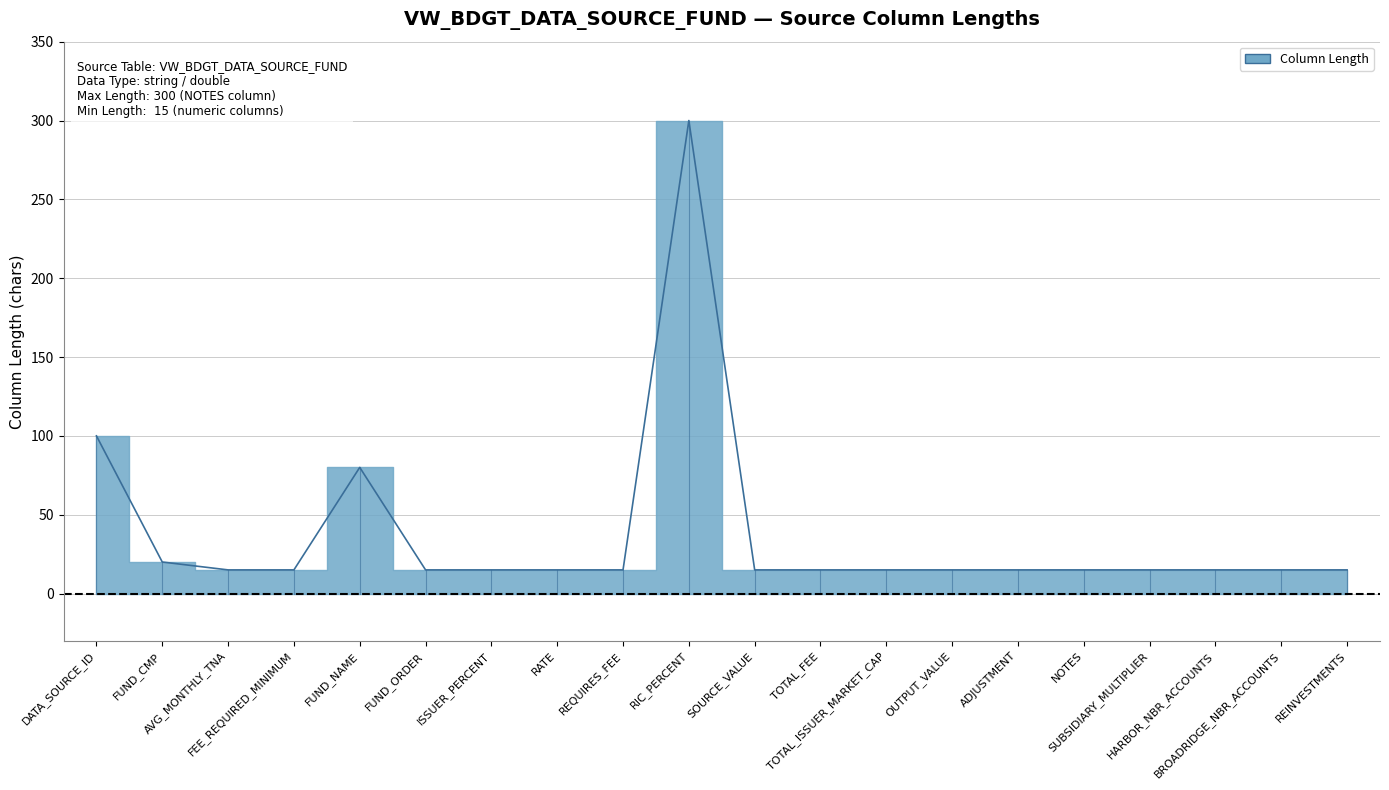

Reading left to right, list all the values displayed in this chart.

DATA_SOURCE_ID=100	FUND_CMP=20	AVG_MONTHLY_TNA=15	FEE_REQUIRED_MINIMUM=15	FUND_NAME=80	FUND_ORDER=15	ISSUER_PERCENT=15	RATE=15	REQUIRES_FEE=15	RIC_PERCENT=300	SOURCE_VALUE=15	TOTAL_FEE=15	TOTAL_ISSUER_MARKET_CAP=15	OUTPUT_VALUE=15	ADJUSTMENT=15	NOTES=15	SUBSIDIARY_MULTIPLIER=15	HARBOR_NBR_ACCOUNTS=15	BROADRIDGE_NBR_ACCOUNTS=15	REINVESTMENTS=15